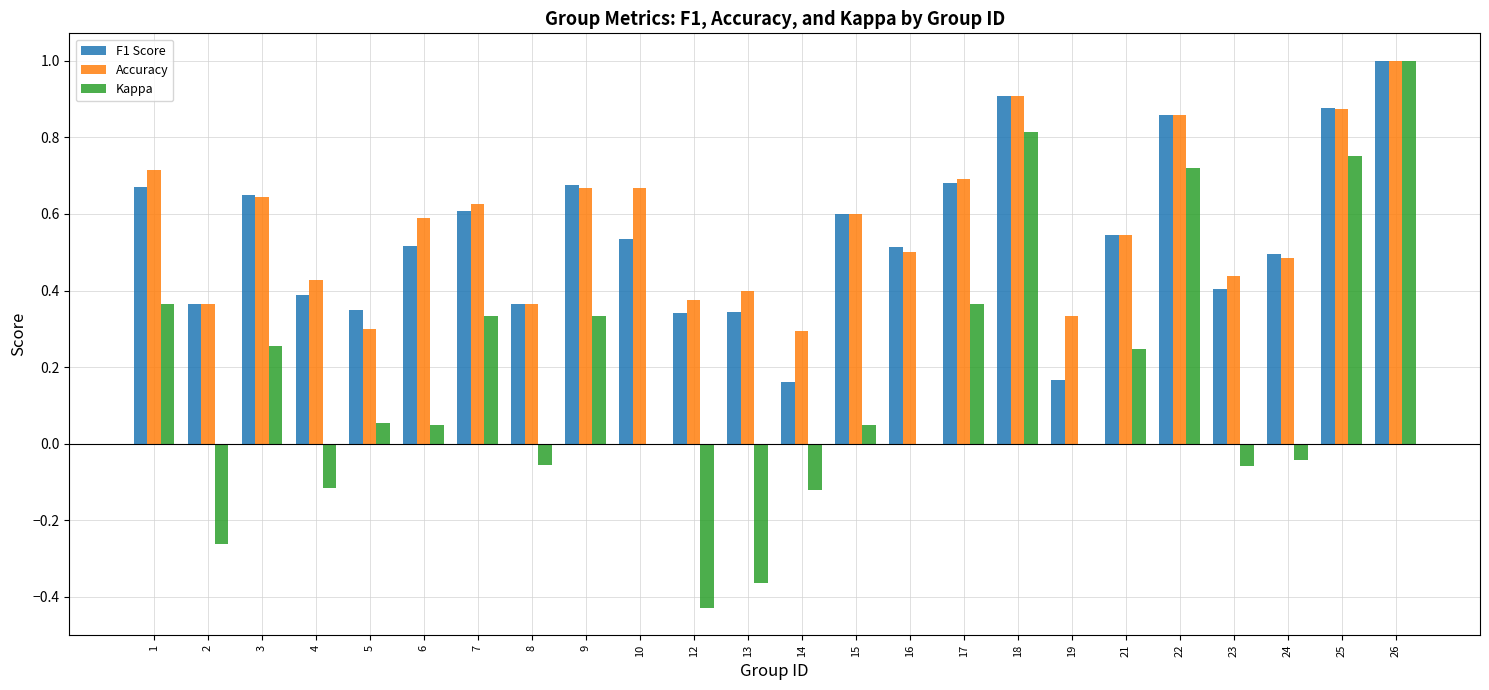

Which series changed the most between 5 and 14?

F1 Score